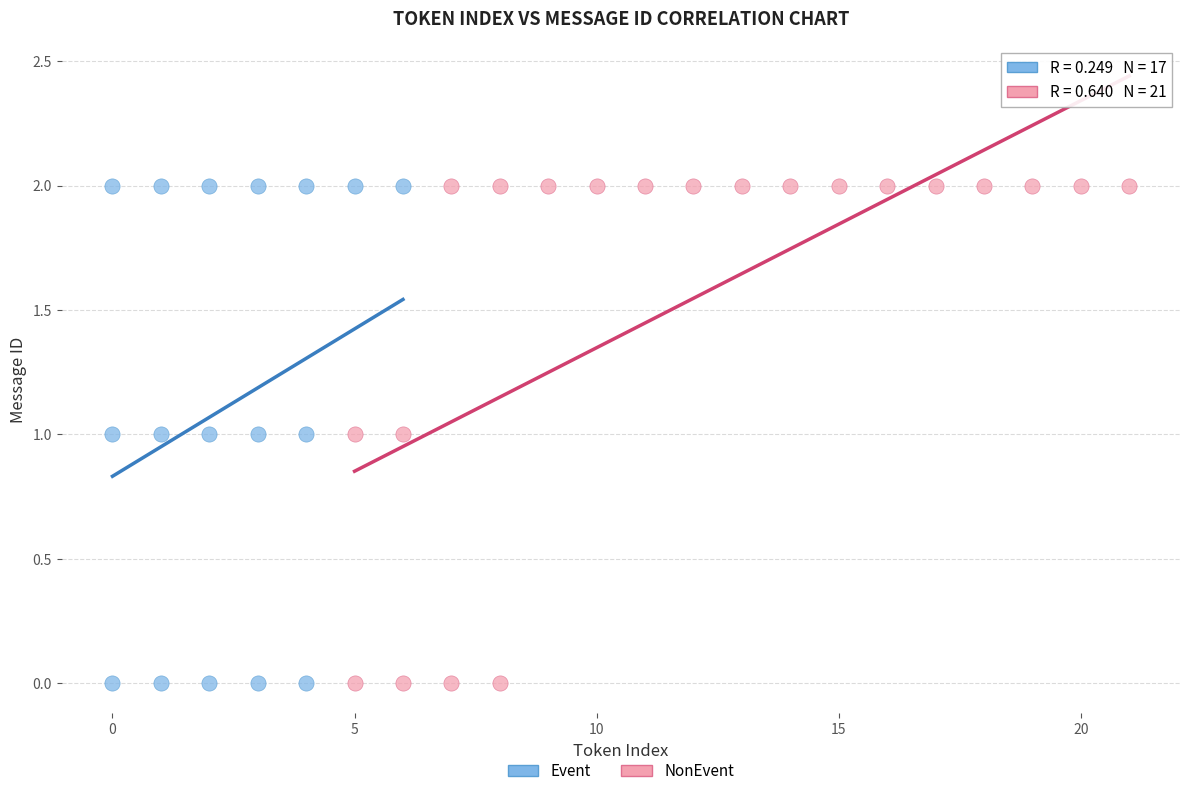

What are all the series names shown in the legend?

Event, NonEvent